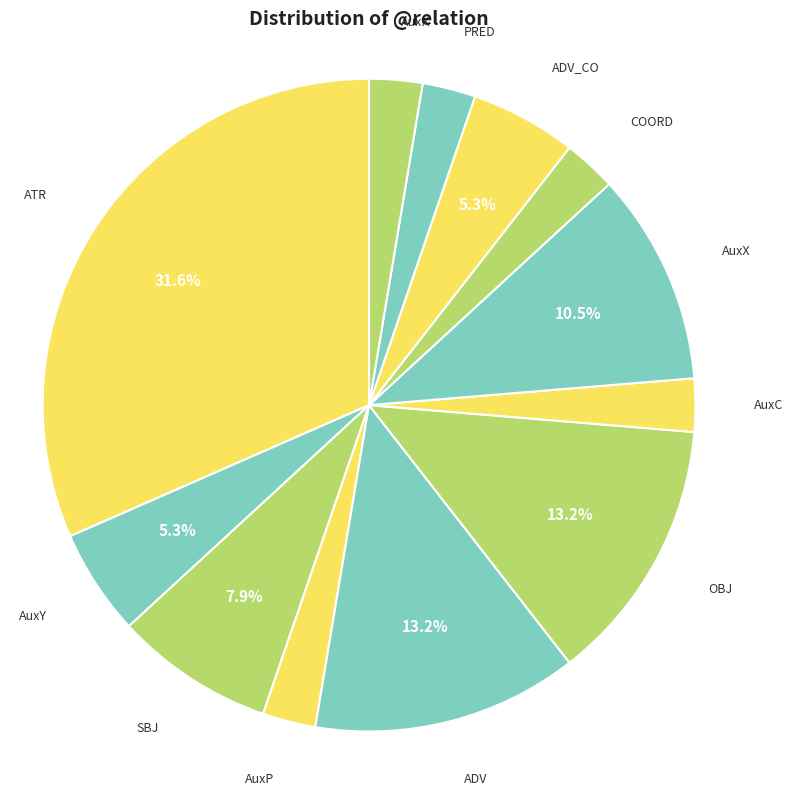

What percentage is the AuxK slice, to the nearest percent?

3%